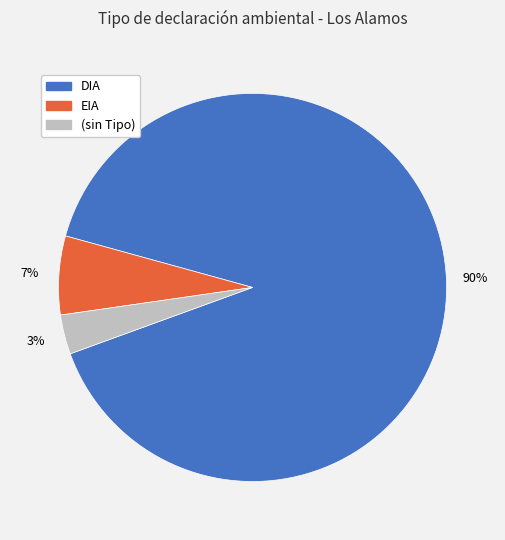

True or false: EIA accounts for 1% of the total.

False